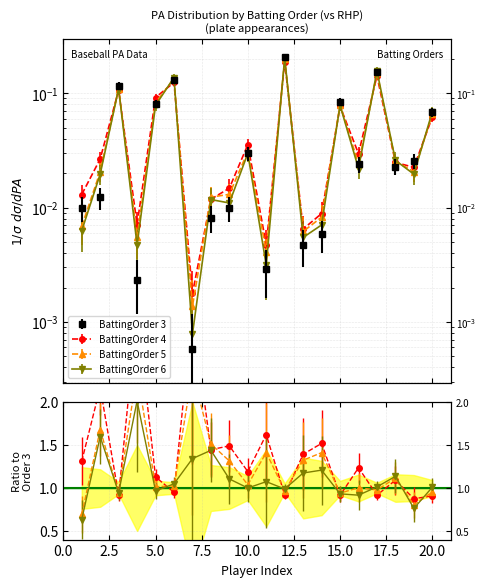

How many intersections are there between BattingOrder 6 and BattingOrder 3?

11